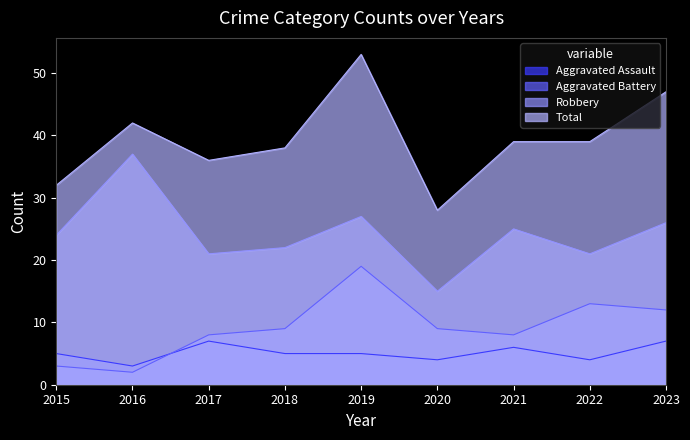

What is the average value of the Robbery series?

24